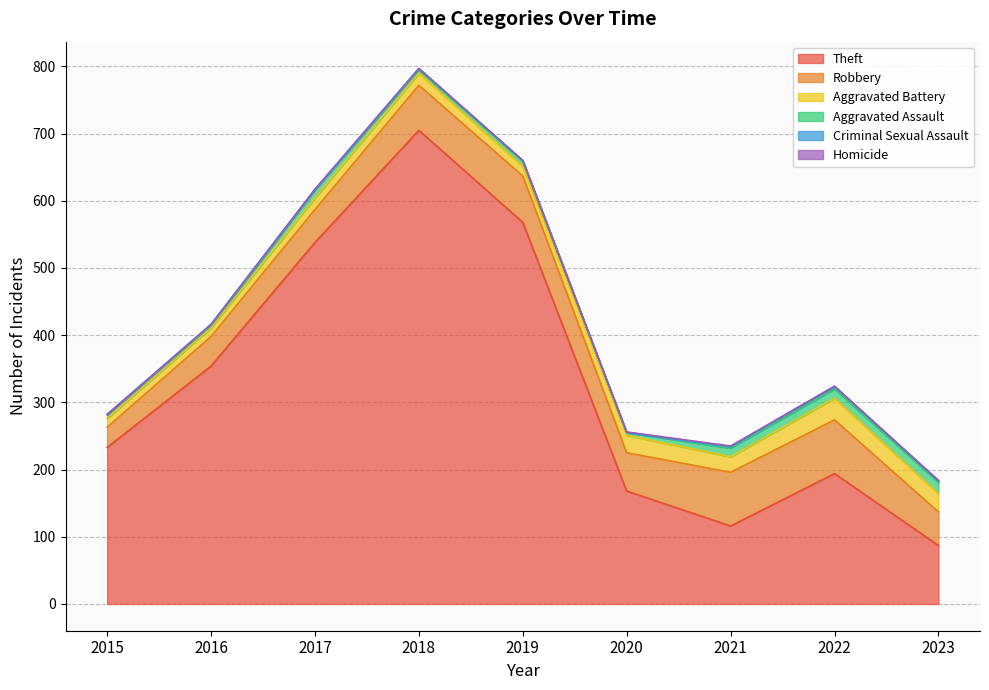

List the labels in order of Aggravated Battery value, smallest first.

2015, 2016, 2019, 2017, 2018, 2021, 2020, 2023, 2022